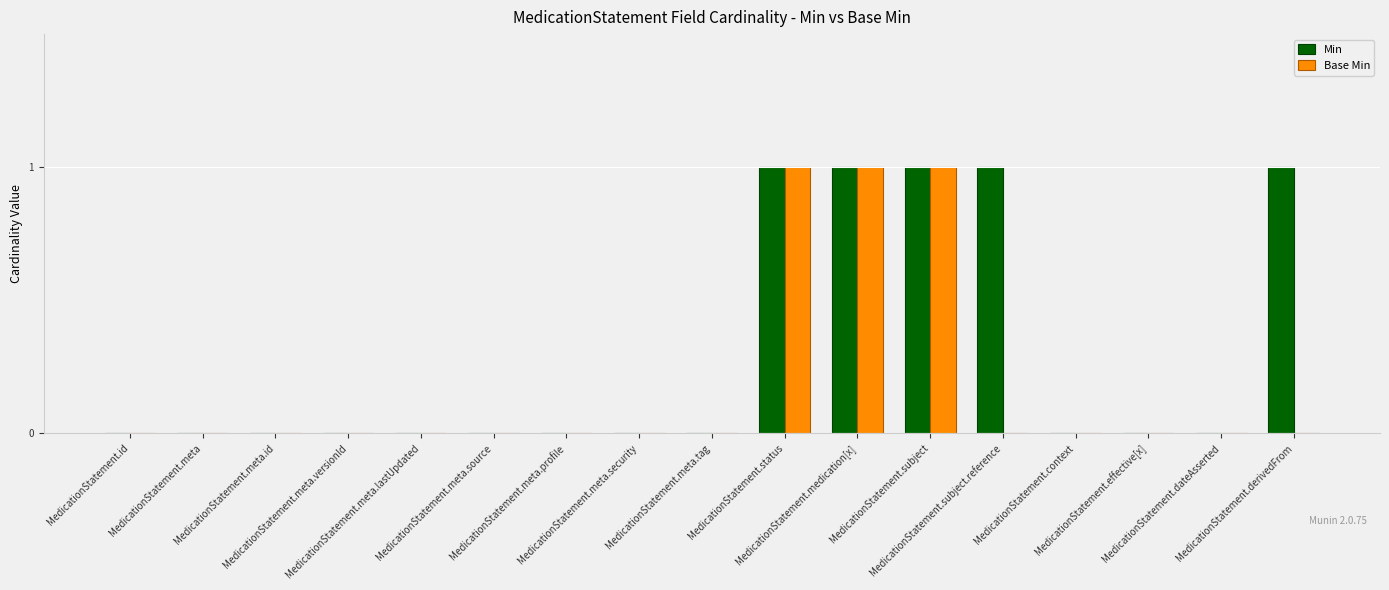

How many series are shown in this chart?

2